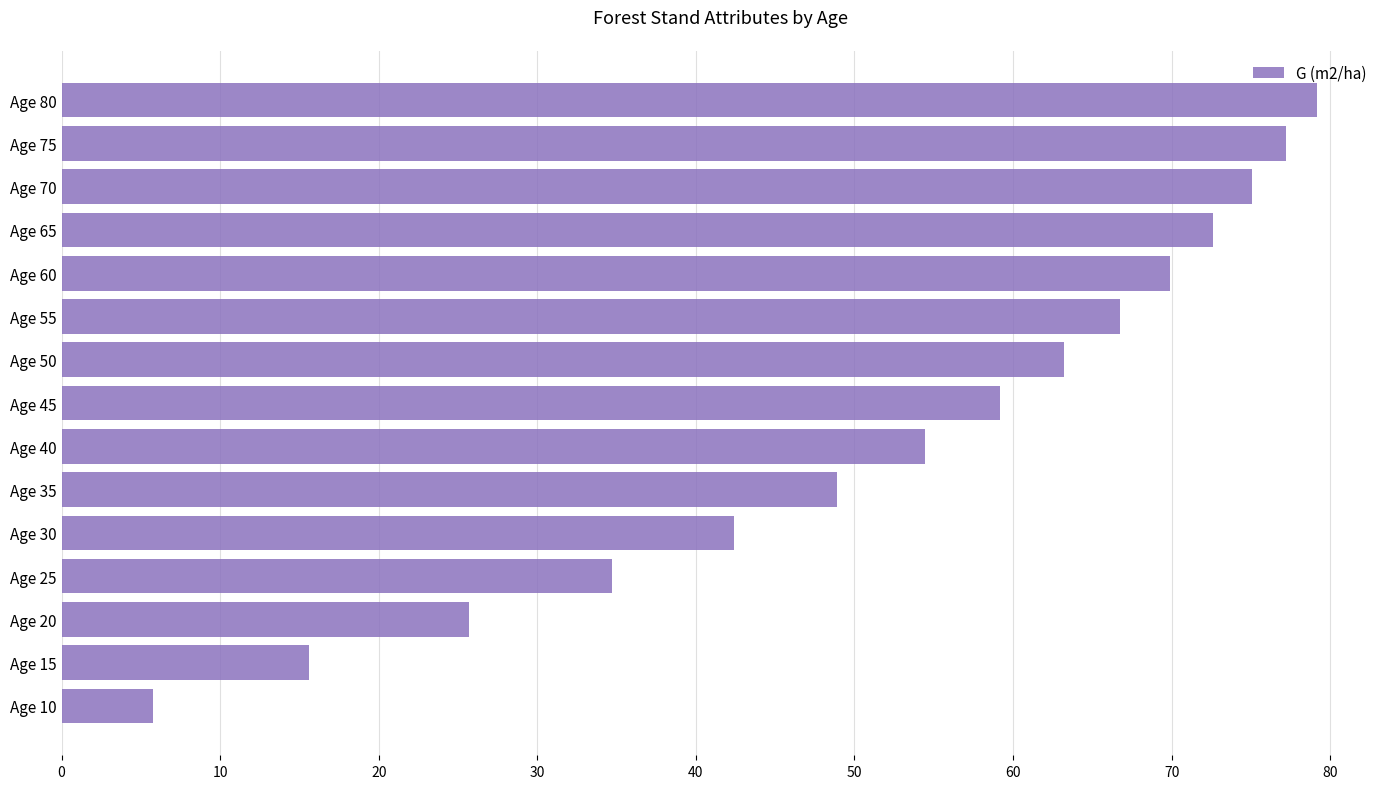

Read the value at Age 50.

63.2